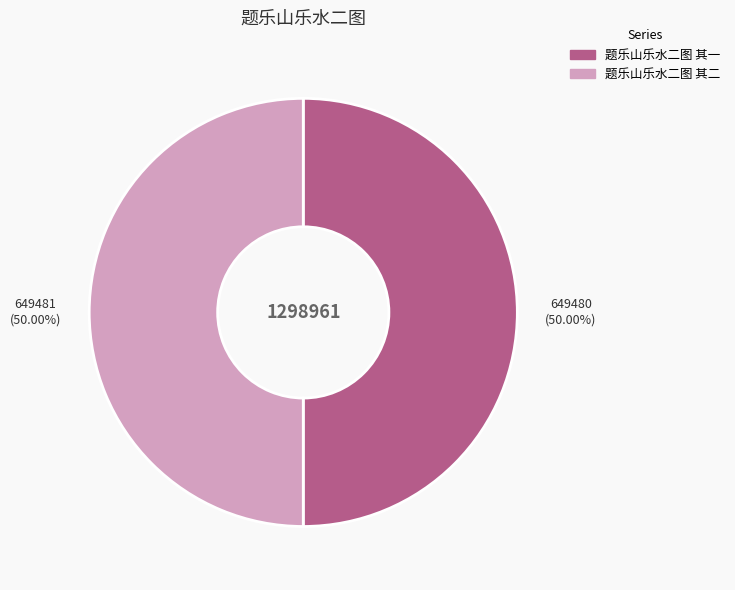

How many segments does this pie chart have?

2